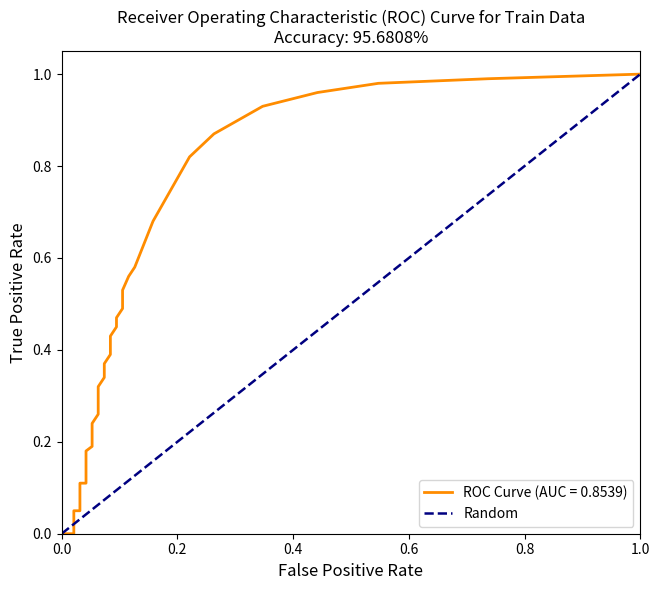

True or false: the data shows 0 at 0.0.

True